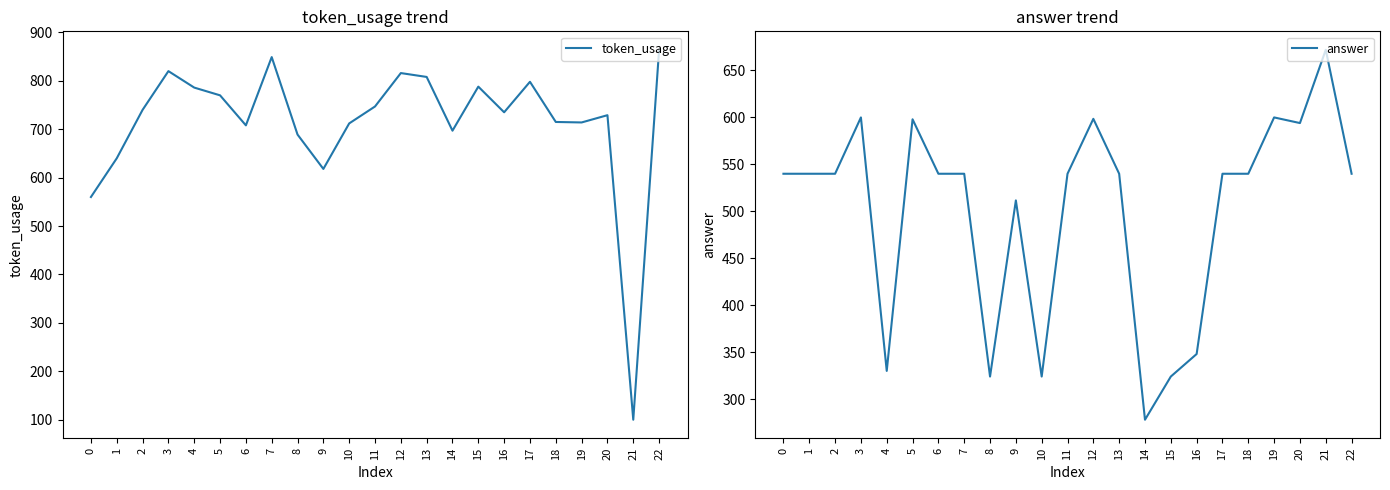

What is the difference between the highest and lowest values at 14?

419.0